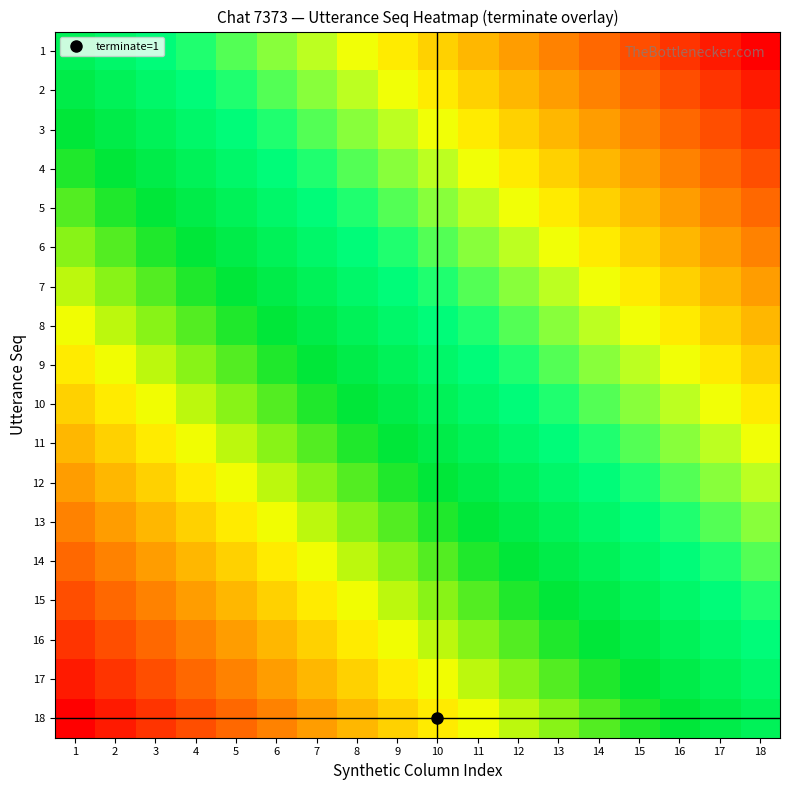

Rank the series by their maximum value, from lowest to highest.

1, 2, 3, 4, 5, 6, 7, 8, 9, 10, 11, 12, 13, 14, 15, 16, 17, 18